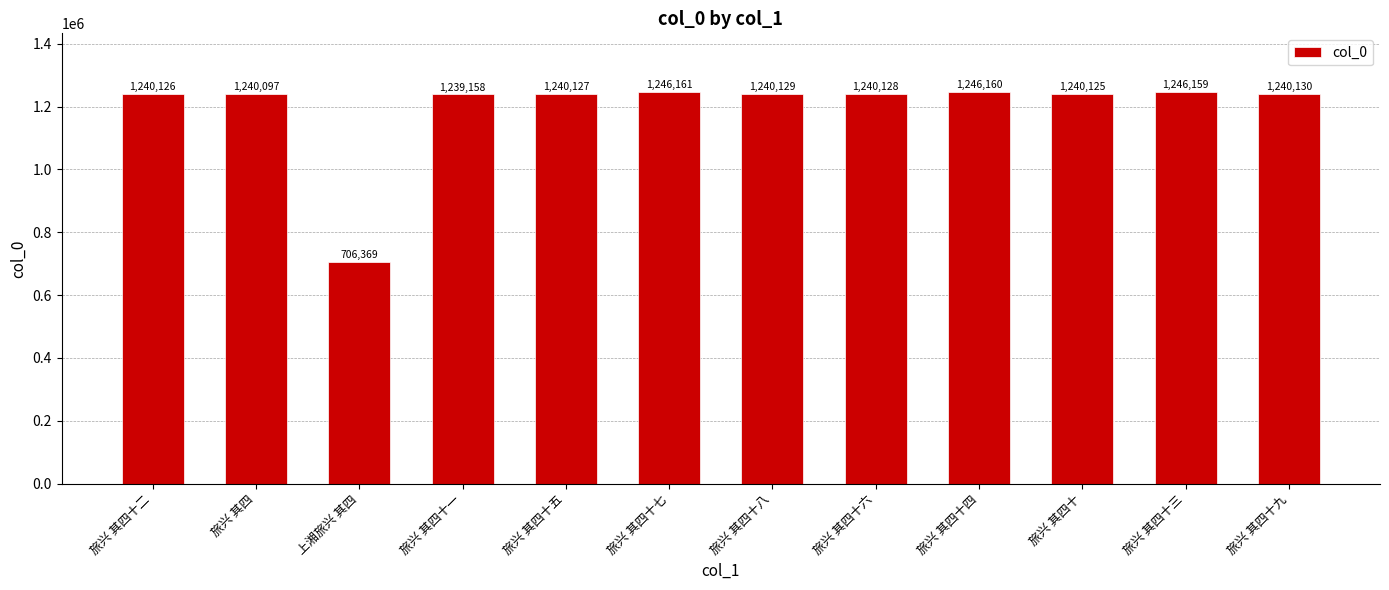

Which has a higher value, 旅兴 其四十九 or 旅兴 其四十一?

旅兴 其四十九